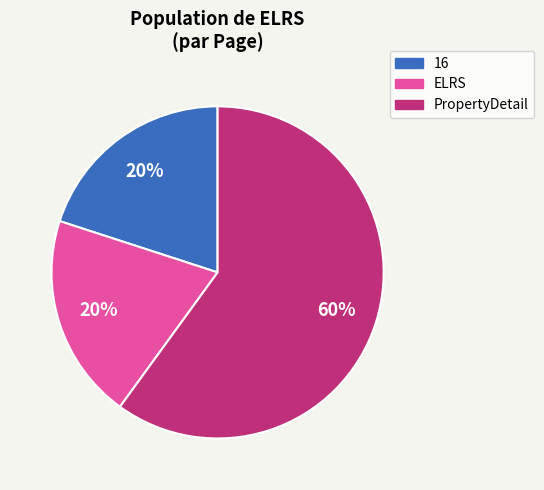

To the nearest percent, what is the difference between the largest and smallest slice percentages?

40%